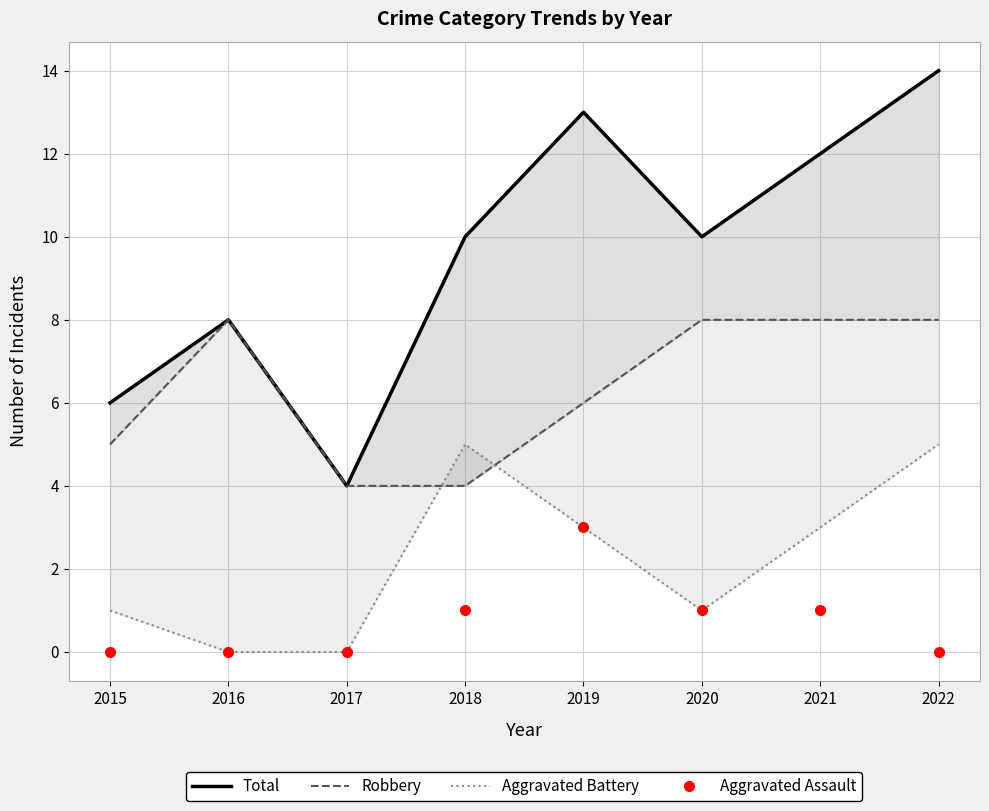

Which series changed the most between 2018 and 2020?

Robbery